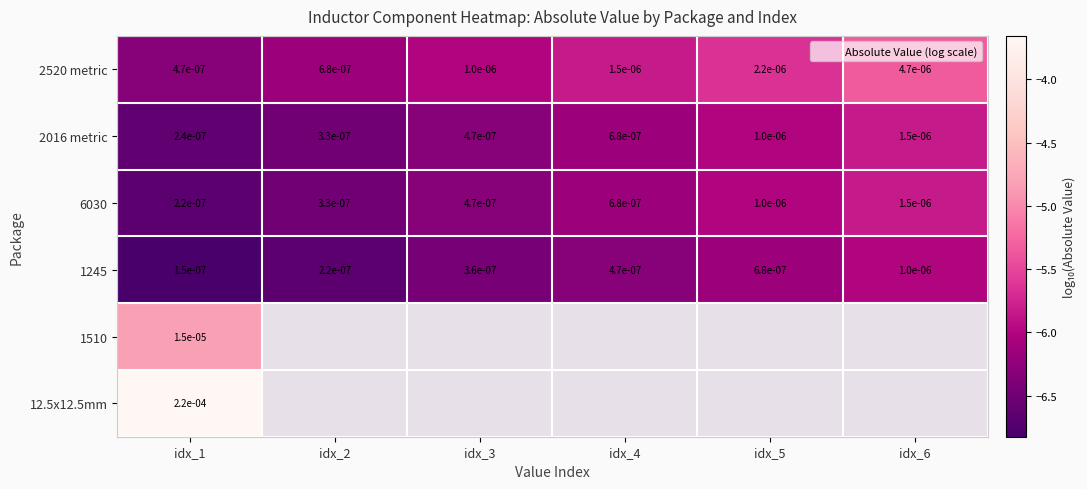

How many data points in 2016 metric are above -6?

2